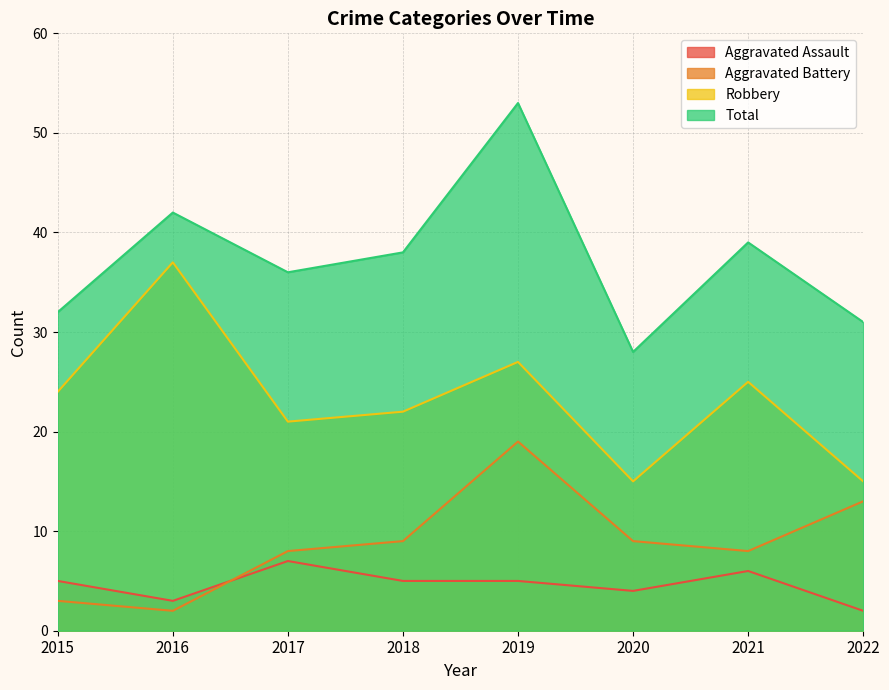

What is the difference between the highest and lowest values at 2016?

40